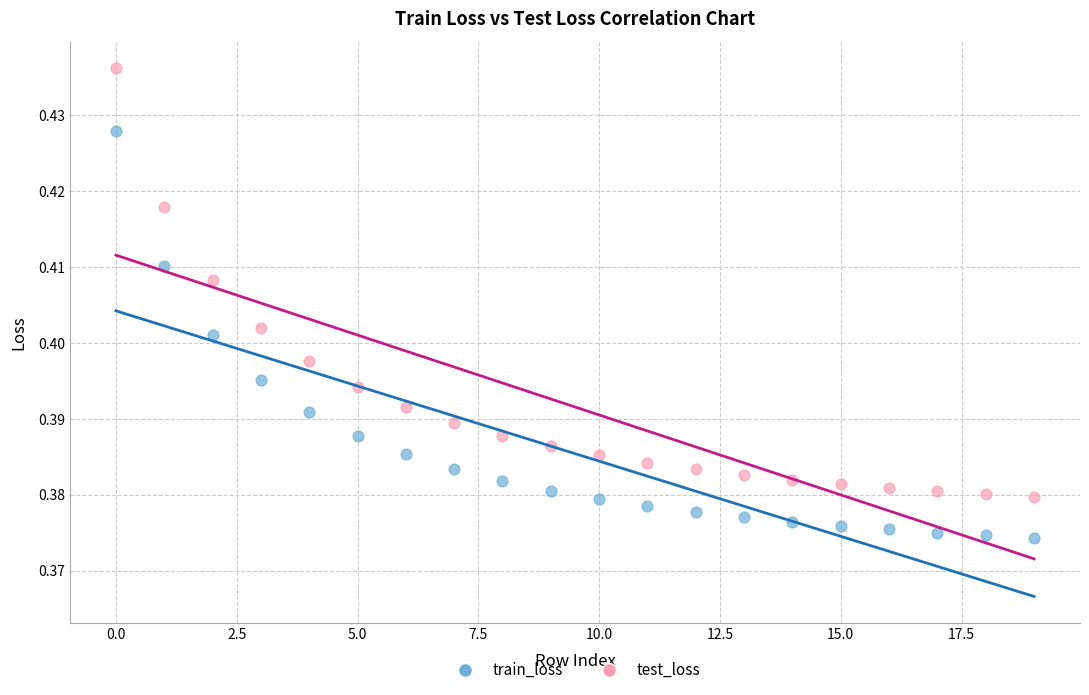

Which series reaches the minimum Y coordinate?

train_loss